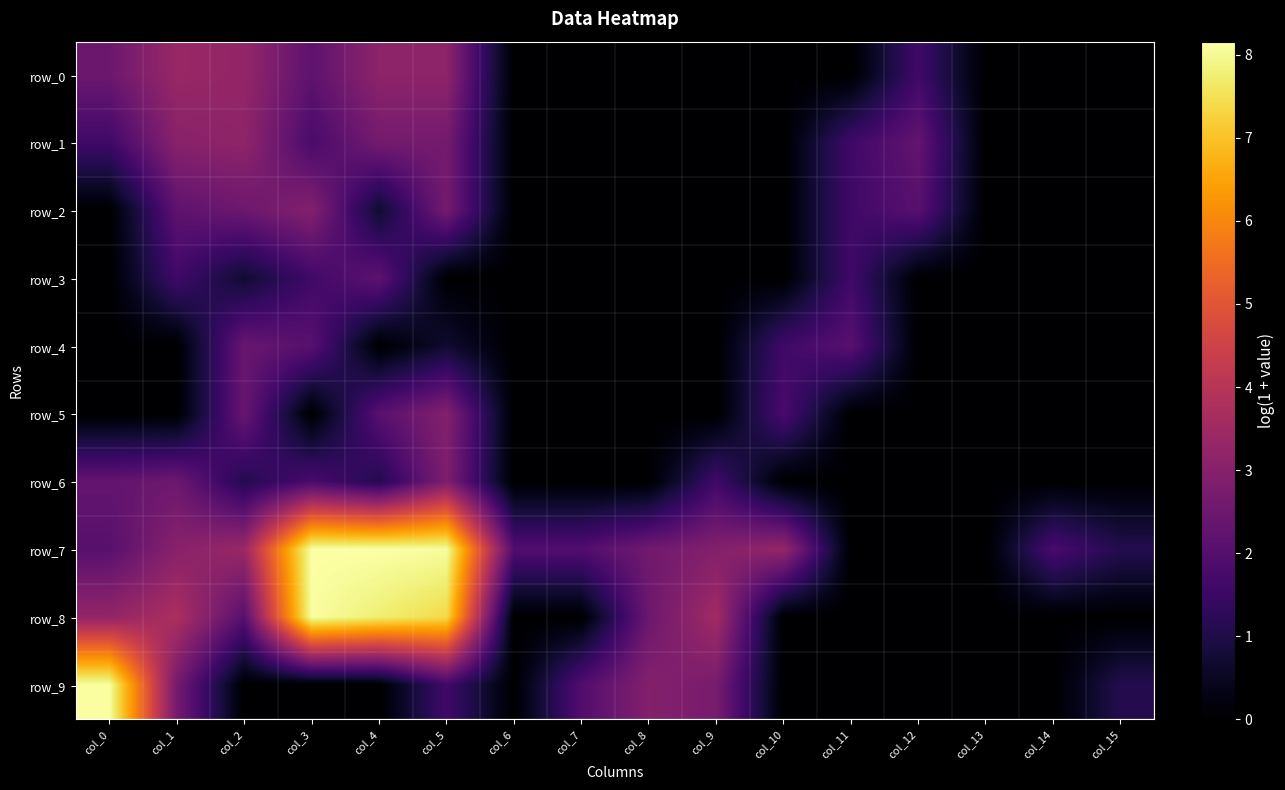

What is the total value across all series at col_8?

8.0